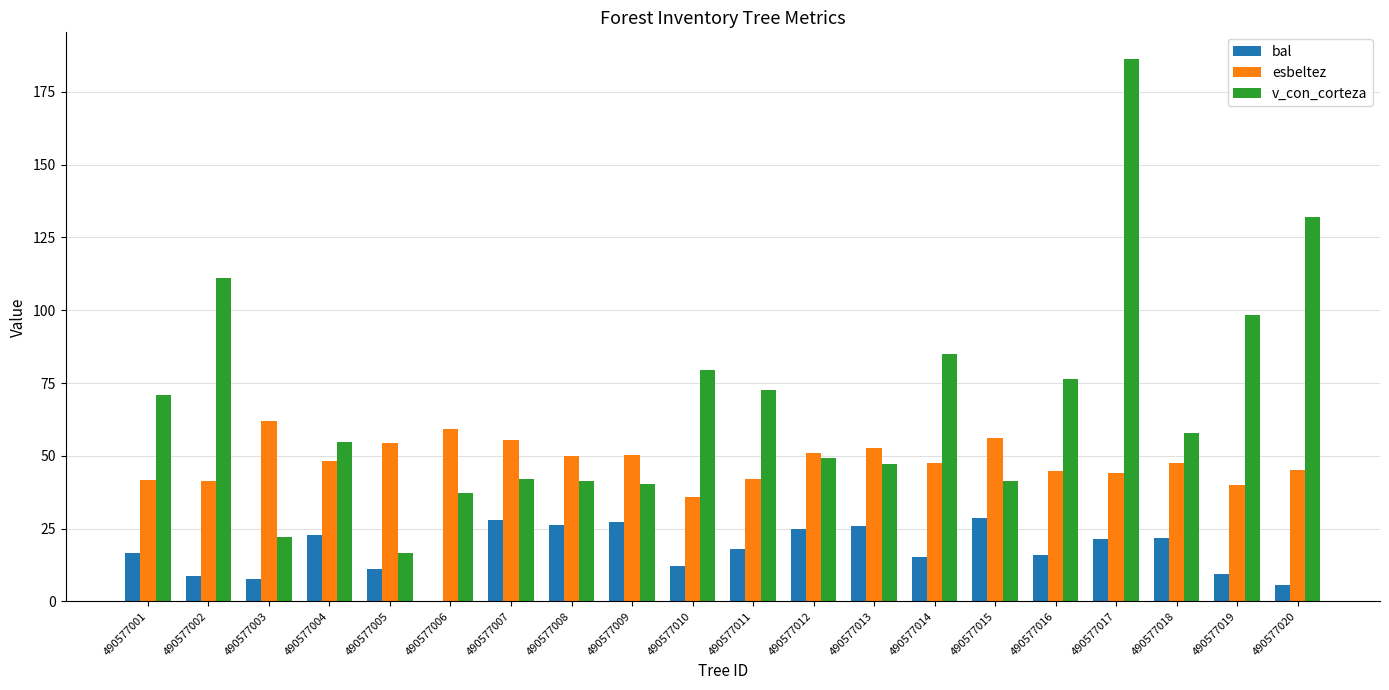

What is the sum of the esbeltez values at 490577009 and 490577002?

91.7